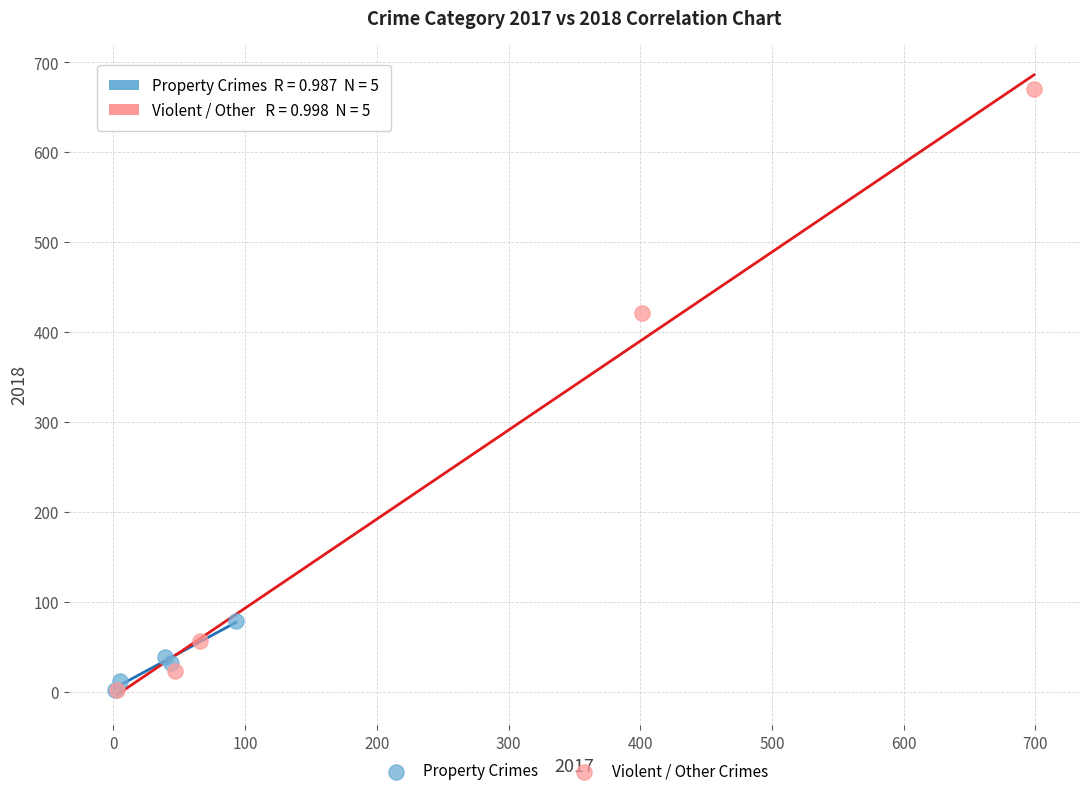

Which series contains the highest Y value?

Violent / Other Crimes